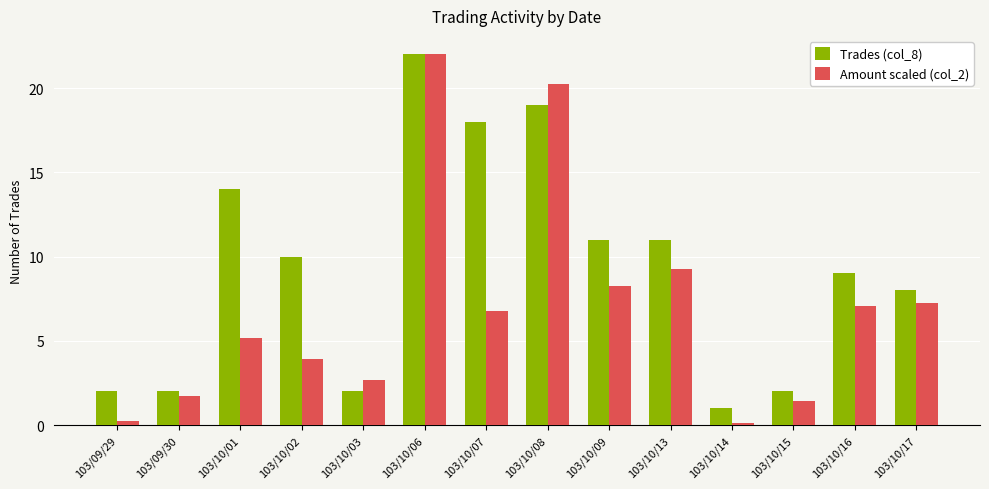

Between 103/10/07 and 103/10/13, which series saw the biggest shift?

Trades (col_8)